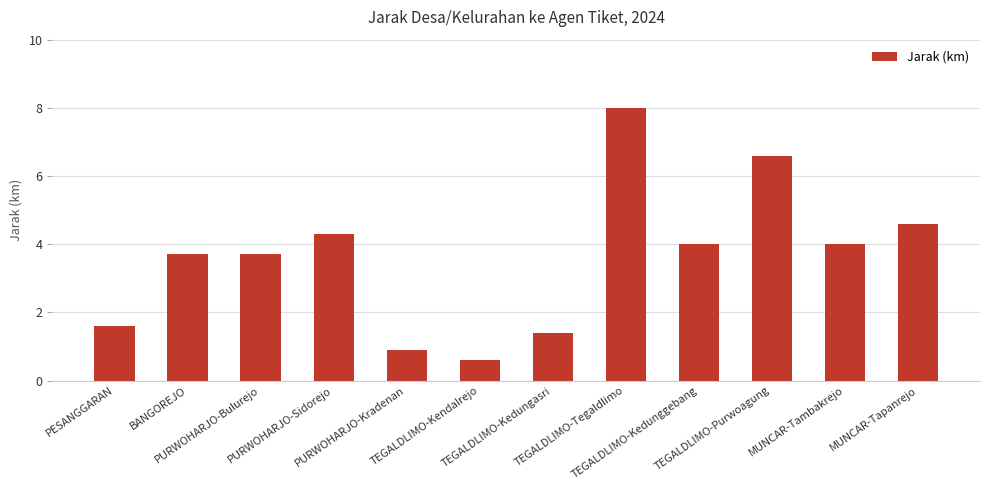

What is the sum of the values at MUNCAR-Tapanrejo and MUNCAR-Tambakrejo?

8.6